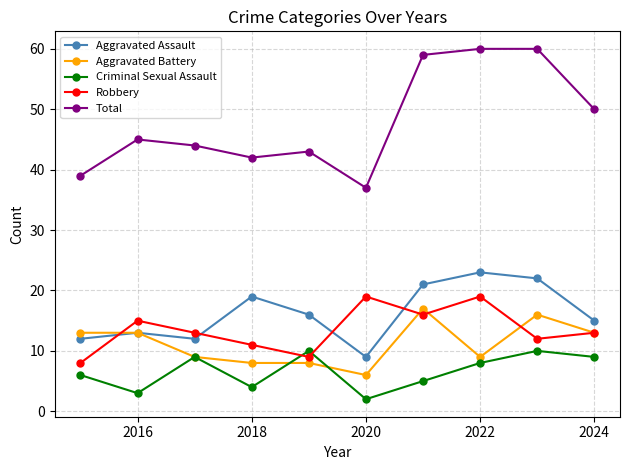

Which series has the widest spread of values?

Total